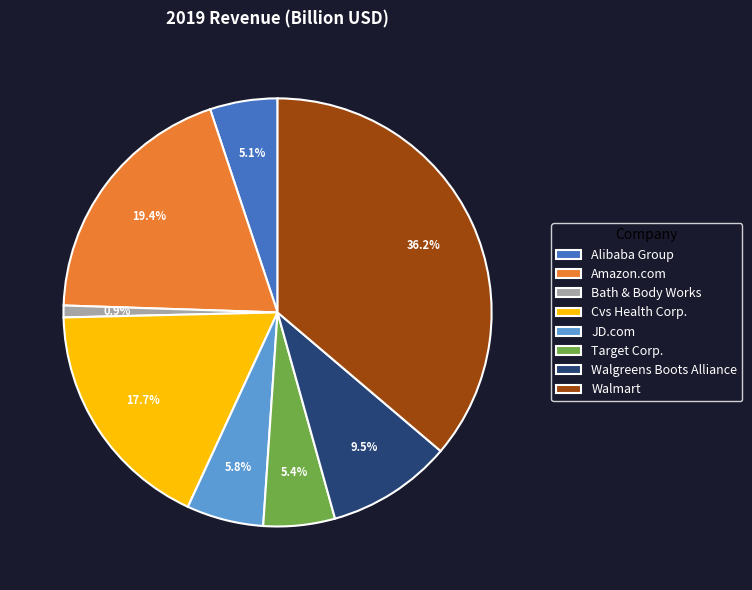

True or false: Bath & Body Works accounts for 14% of the total.

False